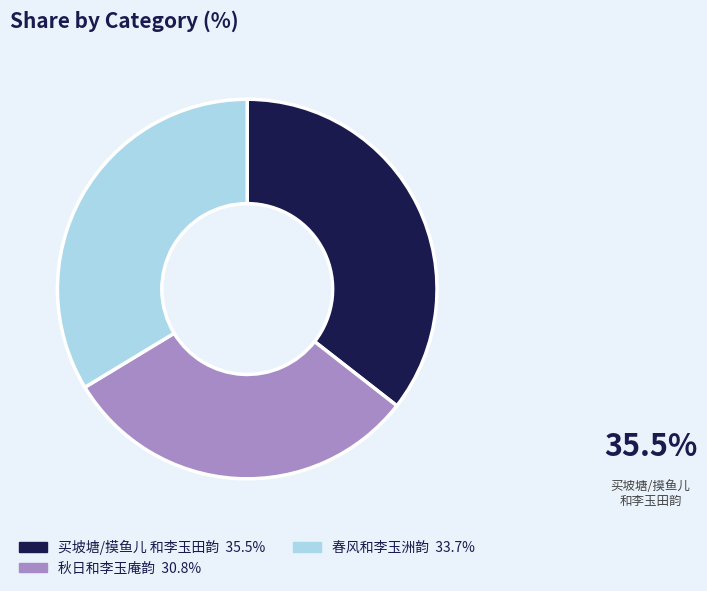

How many slices are in this pie chart?

3